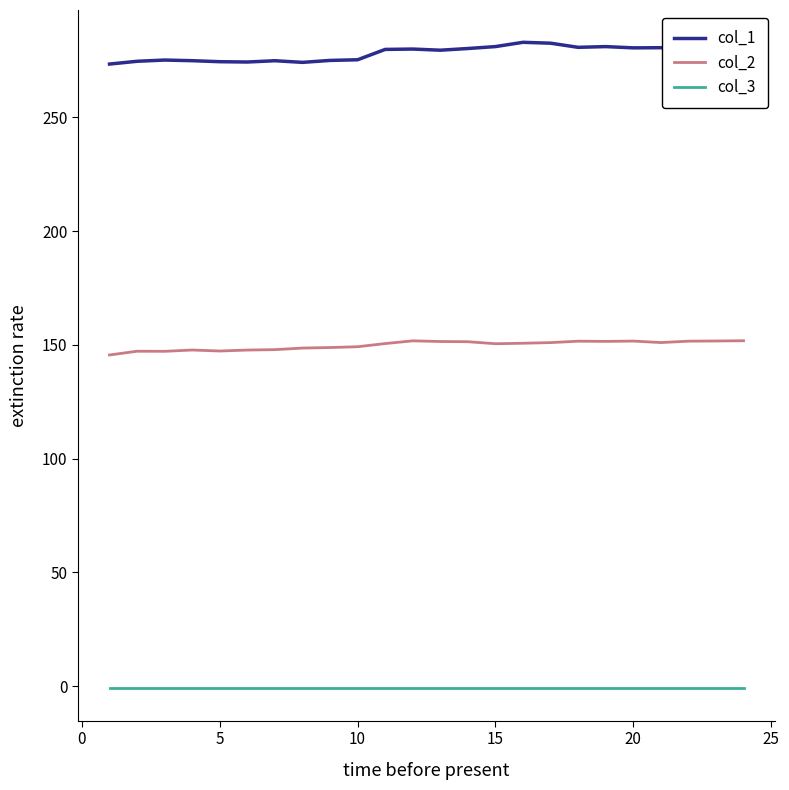

What is the average value of the col_3 series?

-1.0